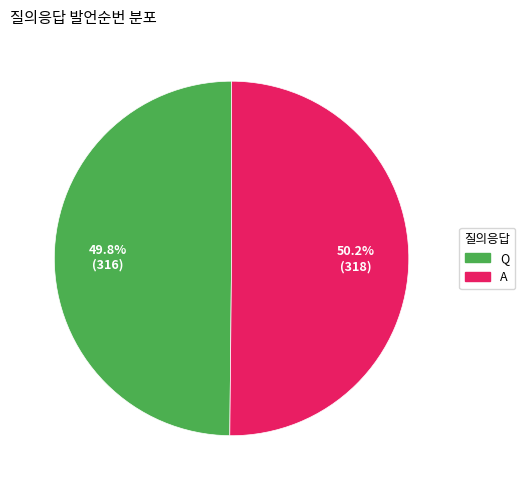

Is there any slice that represents more than half of the pie?

Yes